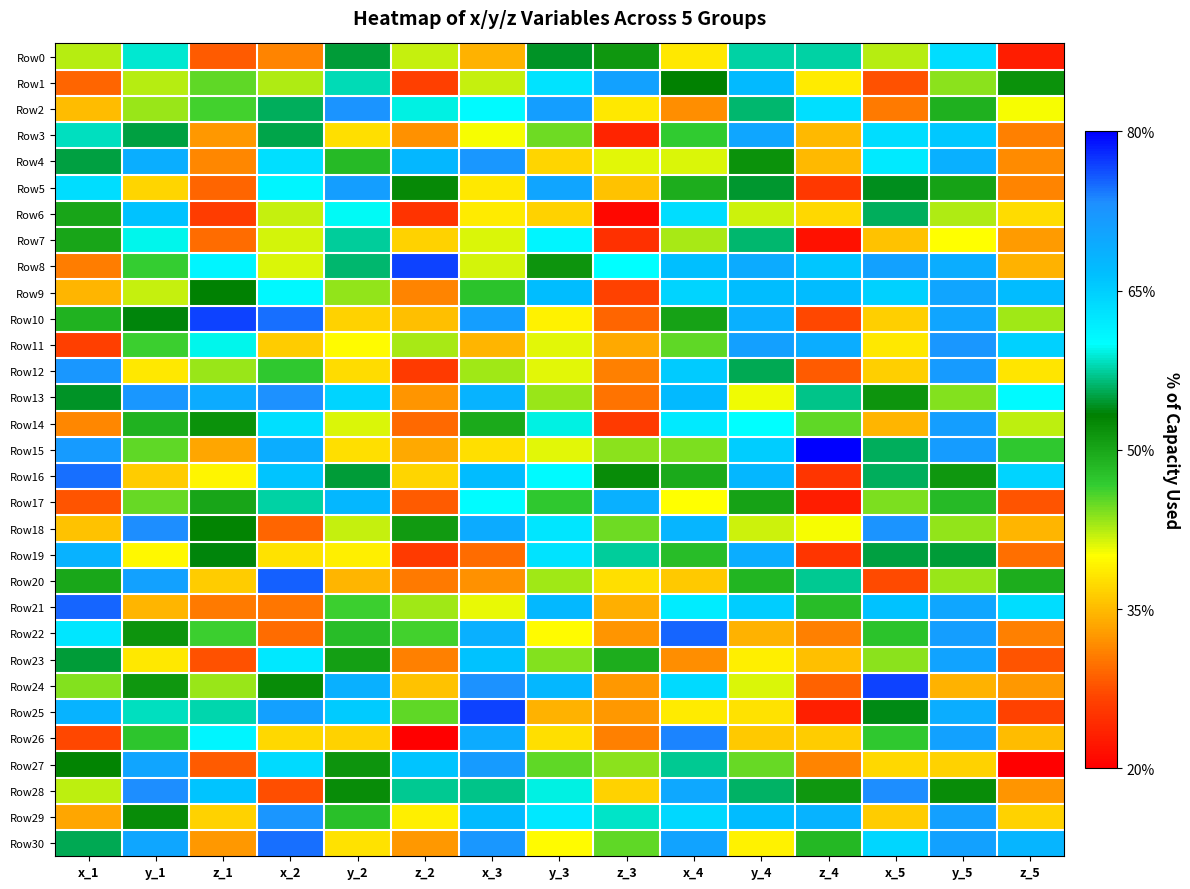

Reading left to right, what are all the values shown in this chart?

Row0: x_1=-0.8	y_1=0.3	z_1=-1.7	x_2=-1.5	y_2=0.0	z_2=-0.8	x_3=-1.3	y_3=0.0	z_3=-0.2	x_4=-1.0	y_4=0.2	z_4=0.2	x_5=-0.8	y_5=0.6	z_5=-2.1
Row1: x_1=-1.7	y_1=-0.8	z_1=-0.6	x_2=-0.8	y_2=0.3	z_2=-1.9	x_3=-0.8	y_3=0.6	z_3=1.1	x_4=-0.1	y_4=0.9	z_4=-1.0	x_5=-1.8	y_5=-0.7	z_5=-0.1
Row2: x_1=-1.3	y_1=-0.7	z_1=-0.5	x_2=0.1	y_2=1.3	z_2=0.3	x_3=0.4	y_3=1.2	z_3=-1.0	x_4=-1.5	y_4=0.1	z_4=0.6	x_5=-1.6	y_5=-0.3	z_5=-0.9
Row3: x_1=0.3	y_1=0.1	z_1=-1.4	x_2=0.1	y_2=-1.1	z_2=-1.5	x_3=-0.9	y_3=-0.6	z_3=-2.0	x_4=-0.5	y_4=1.1	z_4=-1.3	x_5=0.6	y_5=0.8	z_5=-1.6
Row4: x_1=0.1	y_1=1.0	z_1=-1.5	x_2=0.6	y_2=-0.4	z_2=0.9	x_3=1.2	y_3=-1.1	z_3=-0.9	x_4=-0.9	y_4=-0.1	z_4=-1.3	x_5=0.6	y_5=1.0	z_5=-1.5
Row5: x_1=0.6	y_1=-1.1	z_1=-1.7	x_2=0.5	y_2=1.2	z_2=-0.1	x_3=-1.0	y_3=1.1	z_3=-1.2	x_4=-0.3	y_4=0.0	z_4=-1.9	x_5=0.0	y_5=-0.2	z_5=-1.5
Row6: x_1=-0.3	y_1=0.8	z_1=-1.9	x_2=-0.8	y_2=0.4	z_2=-1.9	x_3=-1.0	y_3=-1.2	z_3=-2.2	x_4=0.6	y_4=-0.8	z_4=-1.1	x_5=0.1	y_5=-0.8	z_5=-1.1
Row7: x_1=-0.3	y_1=0.4	z_1=-1.6	x_2=-0.8	y_2=0.2	z_2=-1.2	x_3=-0.9	y_3=0.5	z_3=-2.0	x_4=-0.7	y_4=0.2	z_4=-2.2	x_5=-1.2	y_5=-0.9	z_5=-1.4
Row8: x_1=-1.6	y_1=-0.5	z_1=0.5	x_2=-0.9	y_2=0.2	z_2=1.5	x_3=-0.8	y_3=-0.2	z_3=0.4	x_4=0.8	y_4=1.0	z_4=0.8	x_5=1.1	y_5=1.0	z_5=-1.3
Row9: x_1=-1.3	y_1=-0.8	z_1=-0.0	x_2=0.5	y_2=-0.7	z_2=-1.5	x_3=-0.4	y_3=0.9	z_3=-1.9	x_4=0.7	y_4=0.9	z_4=0.9	x_5=0.7	y_5=1.1	z_5=0.9
Row10: x_1=-0.3	y_1=-0.0	z_1=1.5	x_2=1.4	y_2=-1.2	z_2=-1.2	x_3=1.2	y_3=-1.0	z_3=-1.7	x_4=-0.2	y_4=1.0	z_4=-1.8	x_5=-1.2	y_5=1.1	z_5=-0.7
Row11: x_1=-1.9	y_1=-0.5	z_1=0.4	x_2=-1.2	y_2=-1.0	z_2=-0.8	x_3=-1.3	y_3=-0.9	z_3=-1.4	x_4=-0.6	y_4=1.1	z_4=1.0	x_5=-1.1	y_5=1.2	z_5=0.7
Row12: x_1=1.2	y_1=-1.1	z_1=-0.7	x_2=-0.5	y_2=-1.1	z_2=-1.9	x_3=-0.7	y_3=-0.9	z_3=-1.6	x_4=0.8	y_4=0.1	z_4=-1.7	x_5=-1.2	y_5=1.2	z_5=-1.1
Row13: x_1=0.0	y_1=1.2	z_1=1.0	x_2=1.3	y_2=0.7	z_2=-1.5	x_3=1.0	y_3=-0.7	z_3=-1.6	x_4=0.9	y_4=-0.9	z_4=0.2	x_5=-0.2	y_5=-0.7	z_5=0.4
Row14: x_1=-1.5	y_1=-0.3	z_1=-0.2	x_2=0.6	y_2=-0.9	z_2=-1.7	x_3=-0.3	y_3=0.4	z_3=-1.9	x_4=0.6	y_4=0.4	z_4=-0.6	x_5=-1.3	y_5=1.2	z_5=-0.8
Row15: x_1=1.2	y_1=-0.6	z_1=-1.4	x_2=1.0	y_2=-1.1	z_2=-1.4	x_3=-1.1	y_3=-0.9	z_3=-0.7	x_4=-0.7	y_4=0.8	z_4=1.8	x_5=0.1	y_5=1.2	z_5=-0.5
Row16: x_1=1.4	y_1=-1.2	z_1=-1.0	x_2=0.8	y_2=0.1	z_2=-1.1	x_3=0.9	y_3=0.4	z_3=-0.1	x_4=-0.3	y_4=0.9	z_4=-1.9	x_5=0.1	y_5=-0.2	z_5=0.7
Row17: x_1=-1.8	y_1=-0.6	z_1=-0.3	x_2=0.2	y_2=0.9	z_2=-1.7	x_3=0.4	y_3=-0.5	z_3=1.0	x_4=-0.9	y_4=-0.2	z_4=-2.1	x_5=-0.7	y_5=-0.4	z_5=-1.8
Row18: x_1=-1.2	y_1=1.3	z_1=-0.1	x_2=-1.7	y_2=-0.8	z_2=-0.2	x_3=1.0	y_3=0.6	z_3=-0.6	x_4=0.9	y_4=-0.8	z_4=-0.9	x_5=1.3	y_5=-0.7	z_5=-1.3
Row19: x_1=1.0	y_1=-1.0	z_1=-0.0	x_2=-1.1	y_2=-1.0	z_2=-1.9	x_3=-1.7	y_3=0.6	z_3=0.2	x_4=-0.4	y_4=1.0	z_4=-1.9	x_5=0.1	y_5=0.1	z_5=-1.6
Row20: x_1=-0.3	y_1=1.1	z_1=-1.2	x_2=1.4	y_2=-1.3	z_2=-1.6	x_3=-1.5	y_3=-0.7	z_3=-1.1	x_4=-1.2	y_4=-0.3	z_4=0.2	x_5=-1.8	y_5=-0.7	z_5=-0.3
Row21: x_1=1.4	y_1=-1.3	z_1=-1.6	x_2=-1.6	y_2=-0.5	z_2=-0.7	x_3=-0.9	y_3=0.9	z_3=-1.3	x_4=0.5	y_4=0.8	z_4=-0.4	x_5=0.8	y_5=1.1	z_5=0.6
Row22: x_1=0.6	y_1=-0.2	z_1=-0.5	x_2=-1.7	y_2=-0.4	z_2=-0.5	x_3=1.0	y_3=-1.0	z_3=-1.5	x_4=1.4	y_4=-1.3	z_4=-1.5	x_5=-0.4	y_5=1.2	z_5=-1.6
Row23: x_1=0.1	y_1=-1.1	z_1=-1.8	x_2=0.6	y_2=-0.2	z_2=-1.6	x_3=0.8	y_3=-0.7	z_3=-0.3	x_4=-1.5	y_4=-1.0	z_4=-1.3	x_5=-0.7	y_5=1.1	z_5=-1.8
Row24: x_1=-0.7	y_1=-0.2	z_1=-0.7	x_2=-0.1	y_2=1.0	z_2=-1.2	x_3=1.3	y_3=0.9	z_3=-1.4	x_4=0.7	y_4=-0.9	z_4=-1.7	x_5=1.5	y_5=-1.3	z_5=-1.4
Row25: x_1=1.0	y_1=0.3	z_1=0.3	x_2=1.1	y_2=0.8	z_2=-0.6	x_3=1.5	y_3=-1.3	z_3=-1.4	x_4=-1.0	y_4=-1.1	z_4=-2.1	x_5=-0.0	y_5=1.0	z_5=-1.8
Row26: x_1=-1.8	y_1=-0.4	z_1=0.5	x_2=-1.1	y_2=-1.2	z_2=-2.3	x_3=1.0	y_3=-1.1	z_3=-1.6	x_4=1.3	y_4=-1.2	z_4=-1.2	x_5=-0.5	y_5=1.1	z_5=-1.3
Row27: x_1=-0.1	y_1=1.1	z_1=-1.7	x_2=0.7	y_2=-0.2	z_2=0.8	x_3=1.2	y_3=-0.6	z_3=-0.7	x_4=0.2	y_4=-0.6	z_4=-1.5	x_5=-1.1	y_5=-1.2	z_5=-2.3
Row28: x_1=-0.8	y_1=1.3	z_1=0.8	x_2=-1.8	y_2=-0.1	z_2=0.2	x_3=0.2	y_3=0.4	z_3=-1.2	x_4=1.1	y_4=0.1	z_4=-0.2	x_5=1.3	y_5=-0.1	z_5=-1.5
Row29: x_1=-1.4	y_1=-0.1	z_1=-1.2	x_2=1.2	y_2=-0.4	z_2=-1.0	x_3=0.9	y_3=0.6	z_3=0.3	x_4=0.7	y_4=0.9	z_4=1.0	x_5=-1.2	y_5=1.1	z_5=-1.2
Row30: x_1=0.1	y_1=1.1	z_1=-1.4	x_2=1.4	y_2=-1.1	z_2=-1.4	x_3=1.2	y_3=-1.0	z_3=-0.6	x_4=1.1	y_4=-1.0	z_4=-0.4	x_5=0.7	y_5=1.1	z_5=0.9